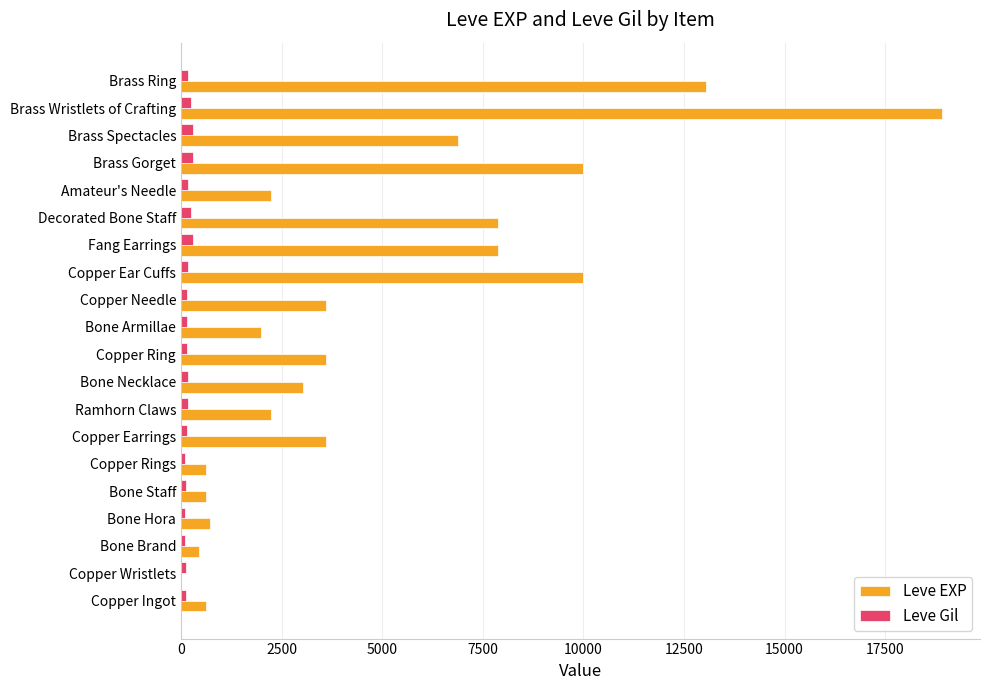

At which category is the sum across all series the highest?

Brass Wristlets of Crafting